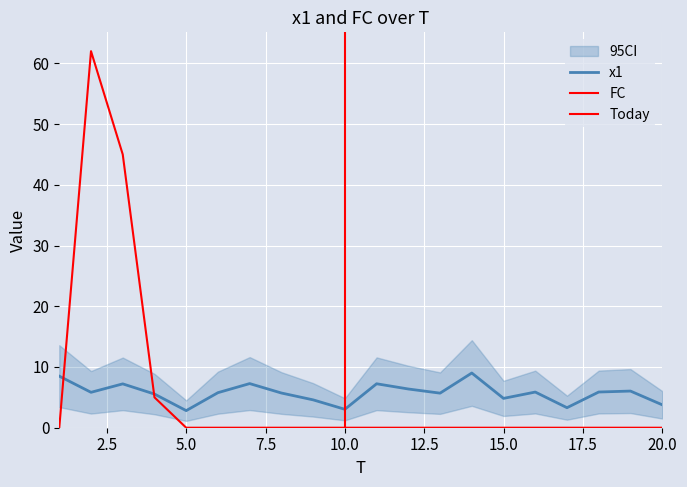

Rank the series by their maximum value, from highest to lowest.

FC, x1